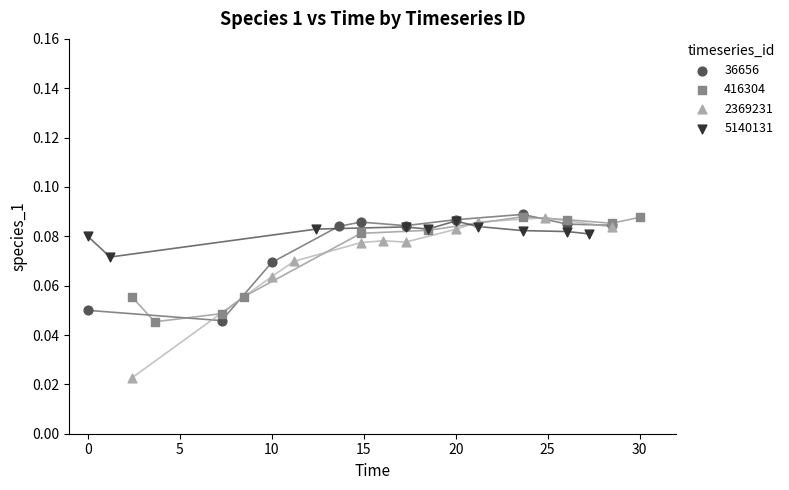

Which series has the widest spread of Y values?

2369231